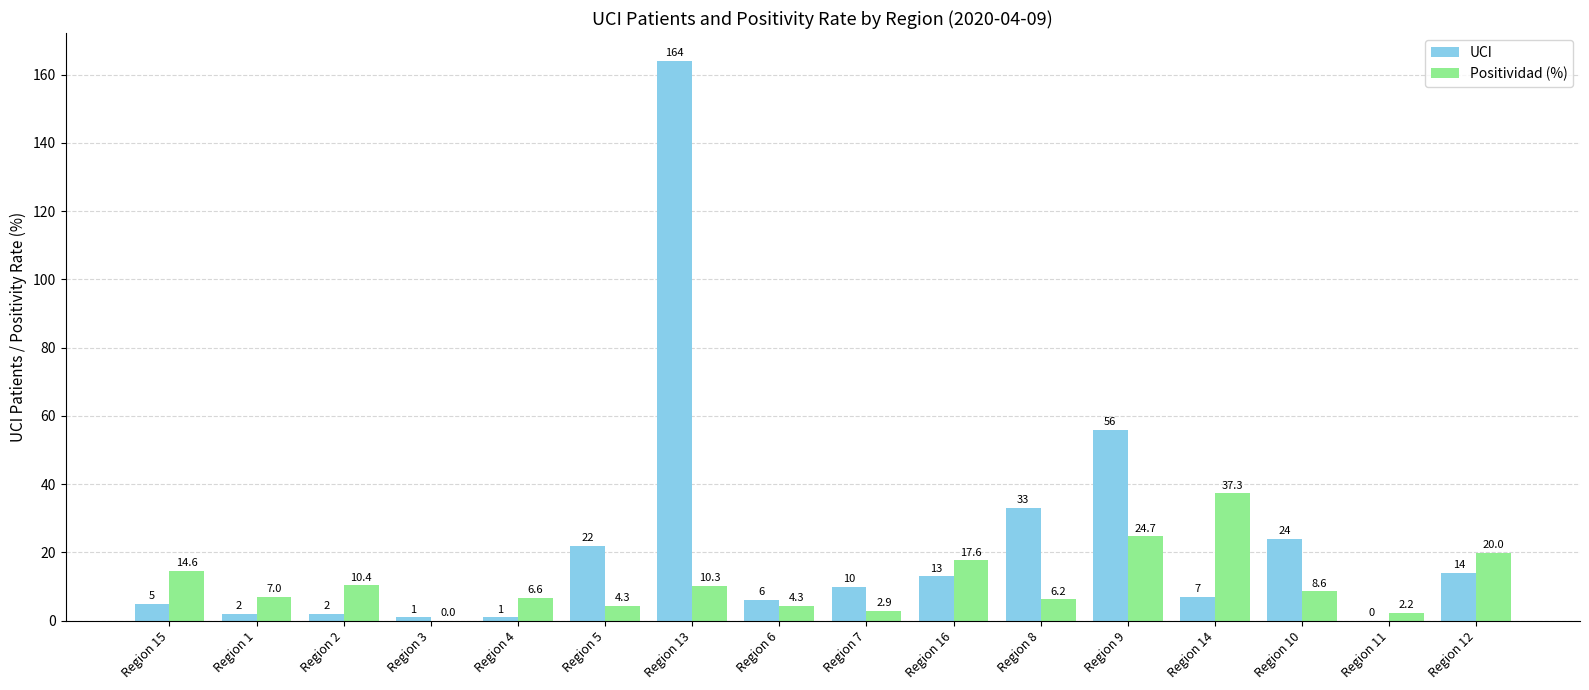

Which category has the highest value in the UCI series?

Region 13